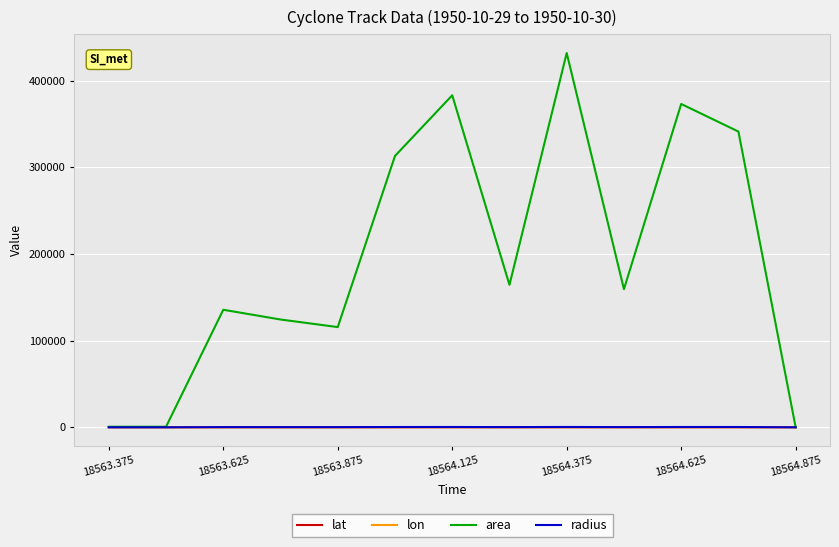

Which series has the widest spread of values?

area